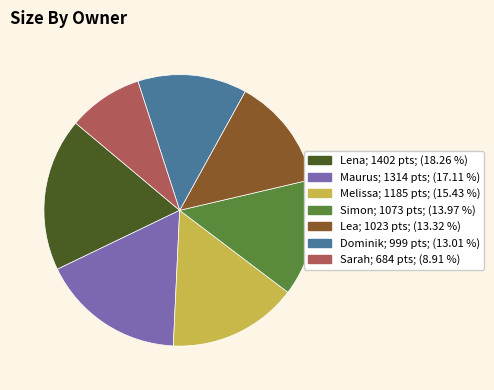

Does Dominik represent more than half of the total?

No